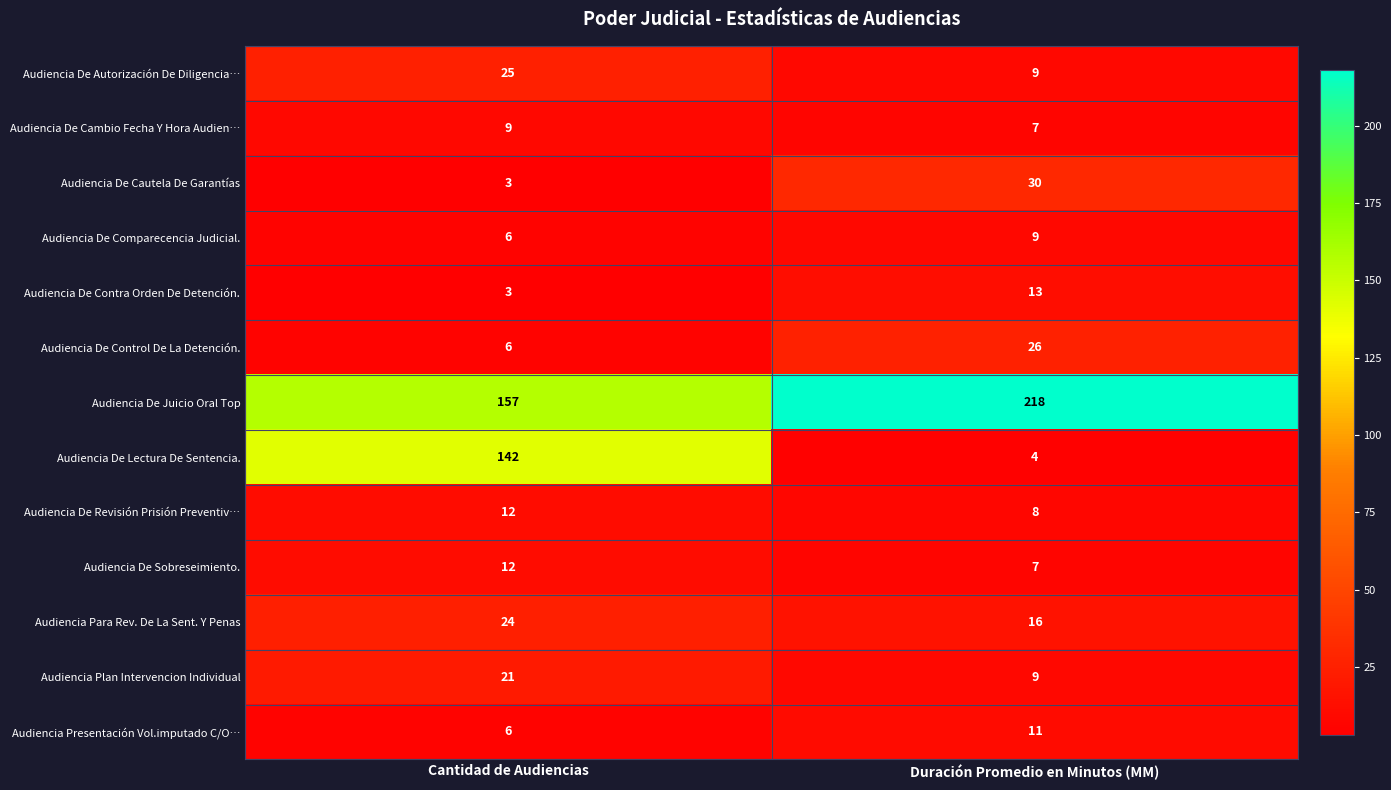

What is the difference between the maximum and minimum values in the Audiencia Presentación Vol.imputado C/O… series?

5